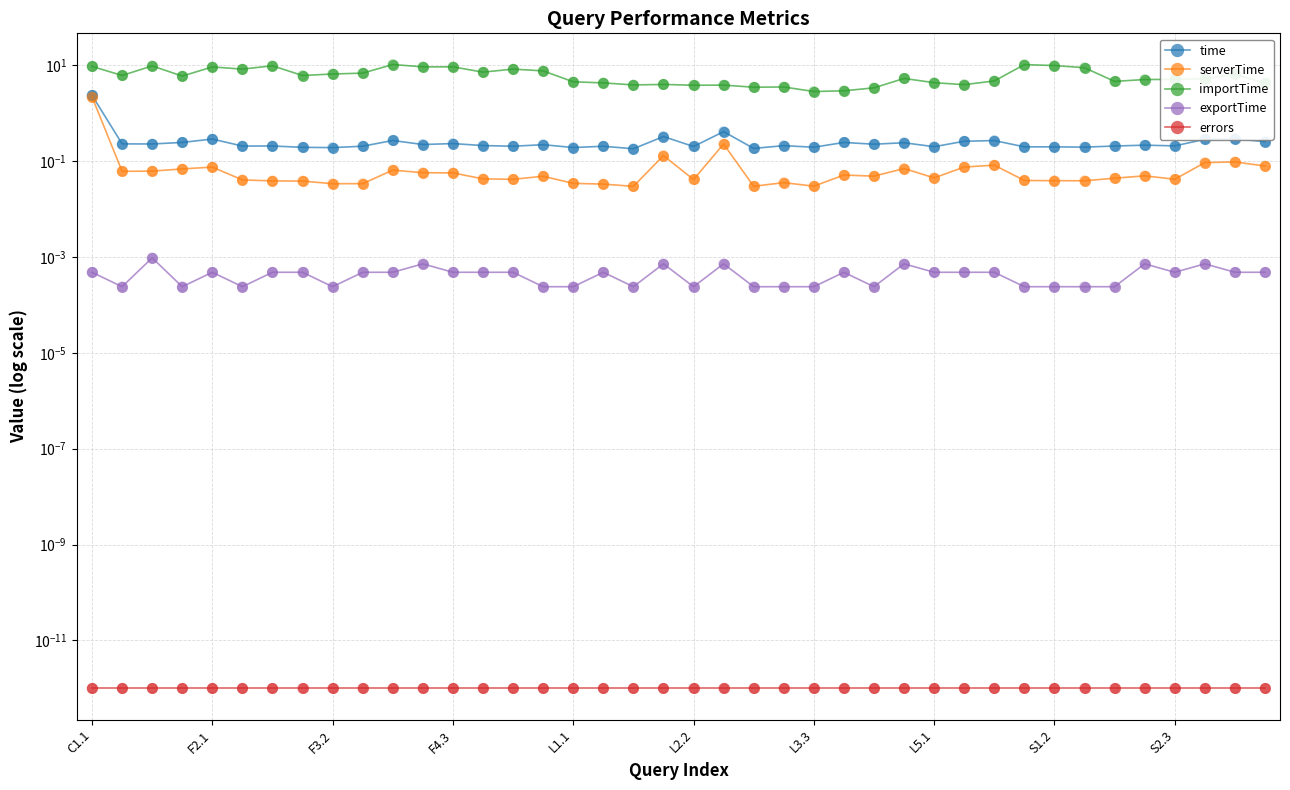

What are all the series names shown in the legend?

time, serverTime, importTime, exportTime, errors